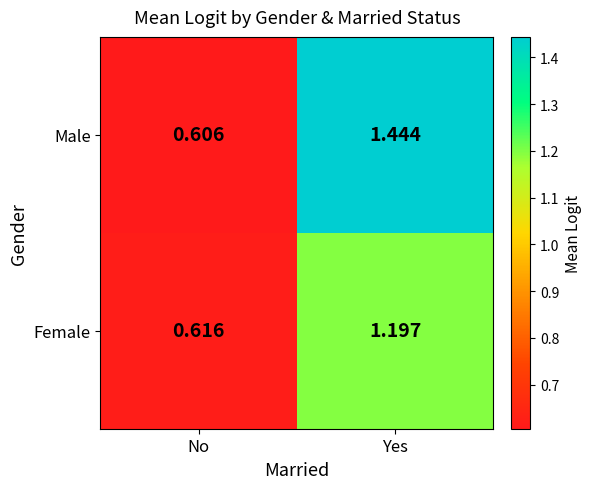

Which category has the highest value across all series?

Yes